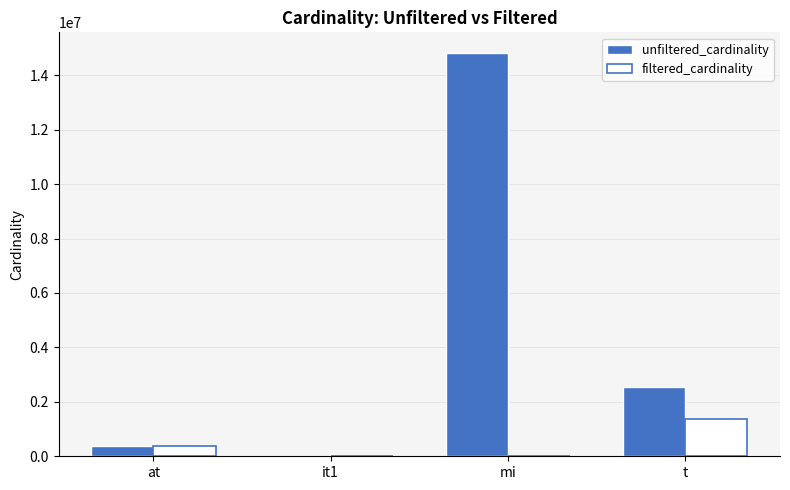

True or false: unfiltered_cardinality has a value of 23327071 at mi.

False